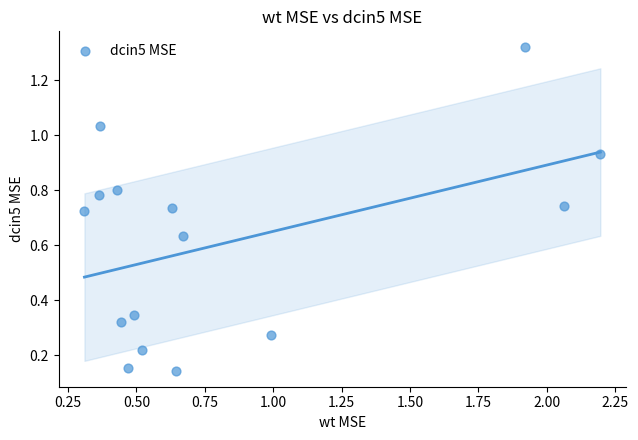

What is the range of Y values (max minus min)?

1.2